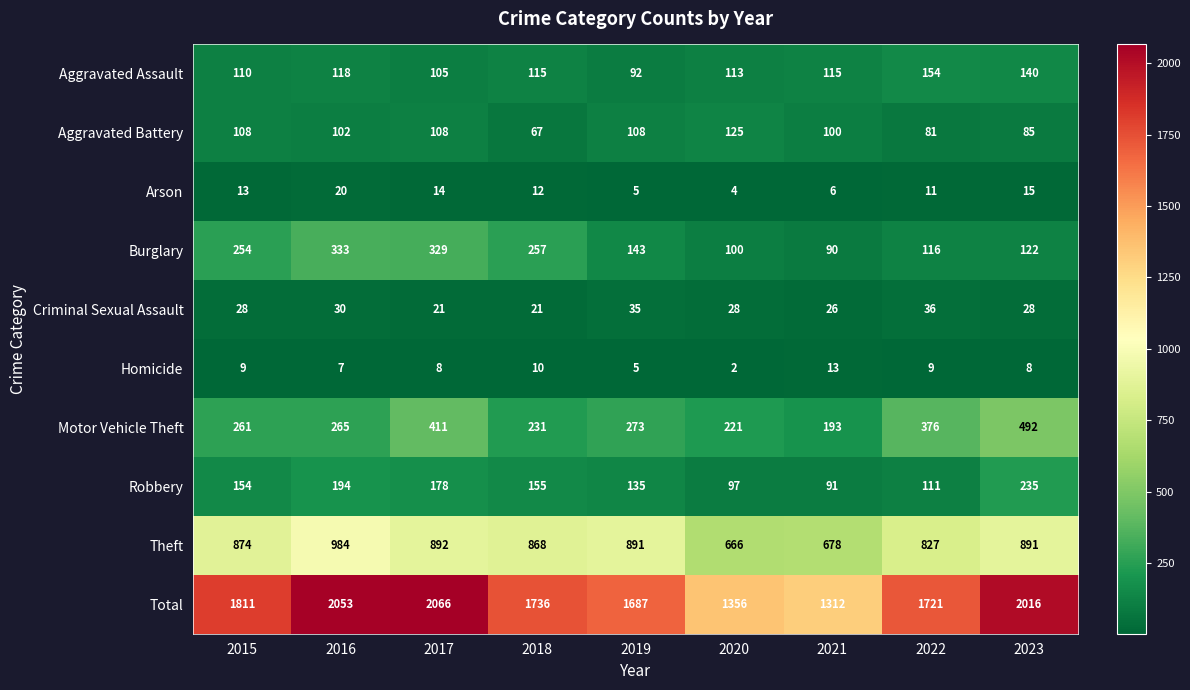

Between 2015 and 2020, which series saw the biggest shift?

Total